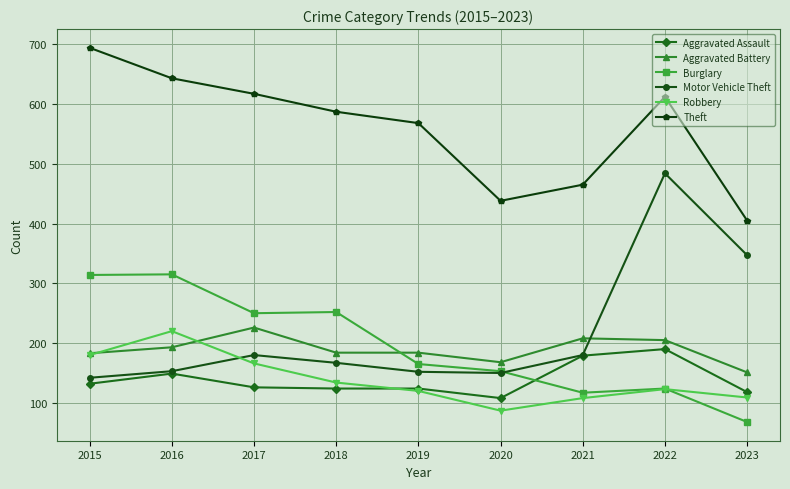

How many times do Robbery and Burglary cross each other?

1